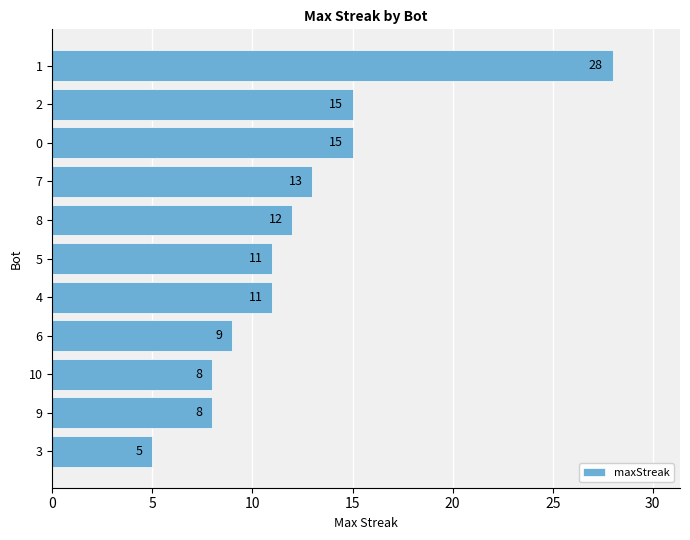

Read the value at 10.

8